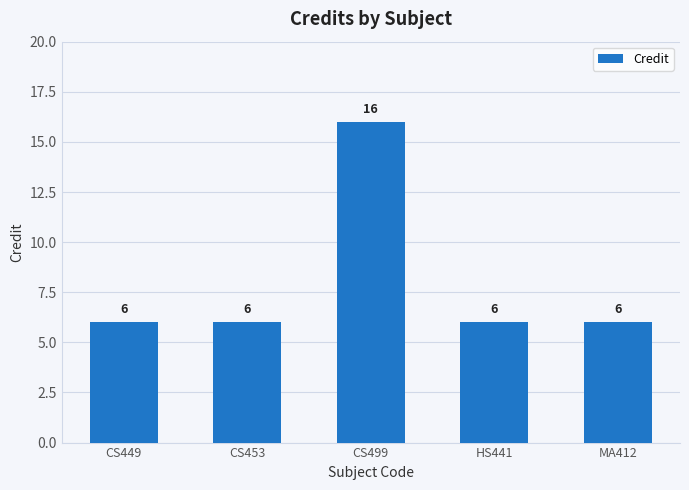

Are the bars horizontal?

No